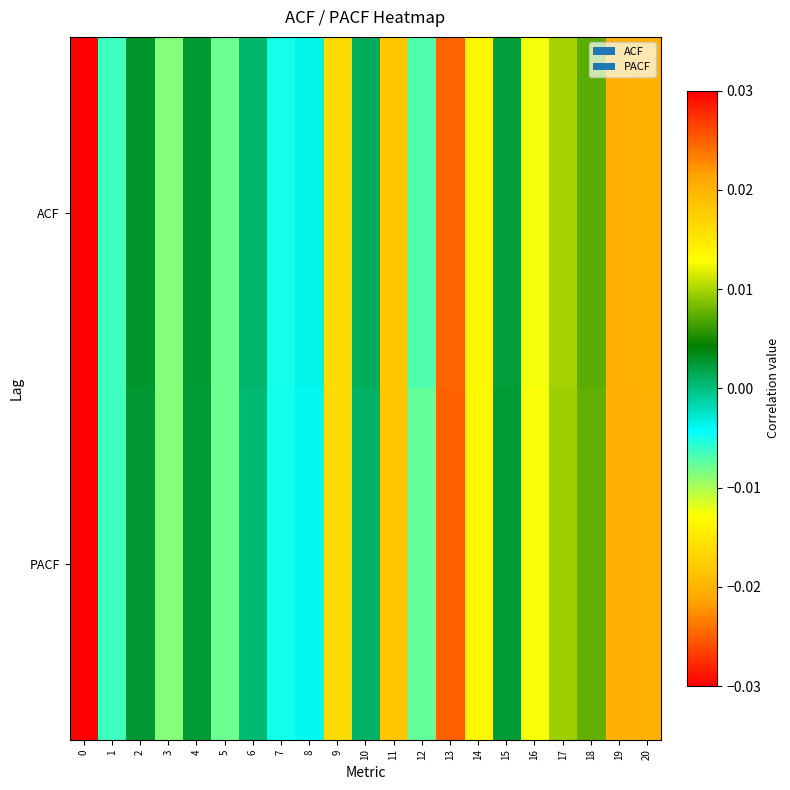

What is the greatest value displayed?

1.0